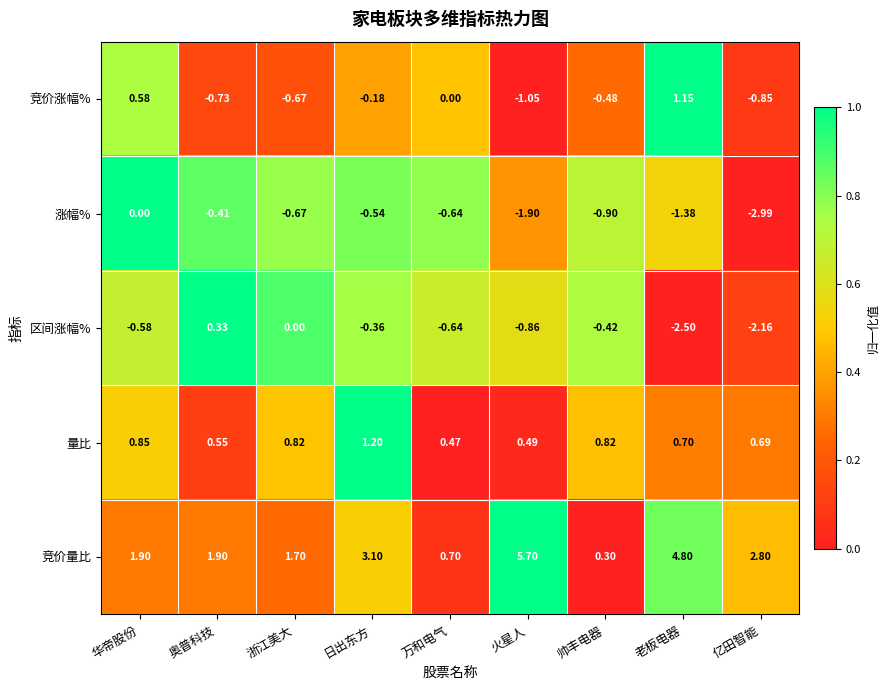

At which label is 竞价涨幅% closest to 0?

万和电气